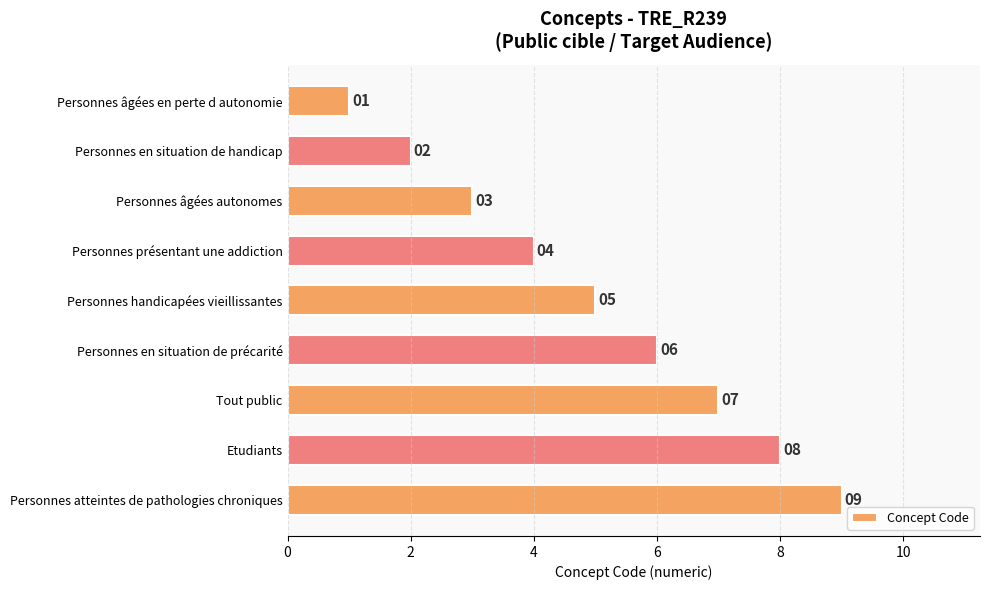

What is the difference between the second highest and second lowest values?

6